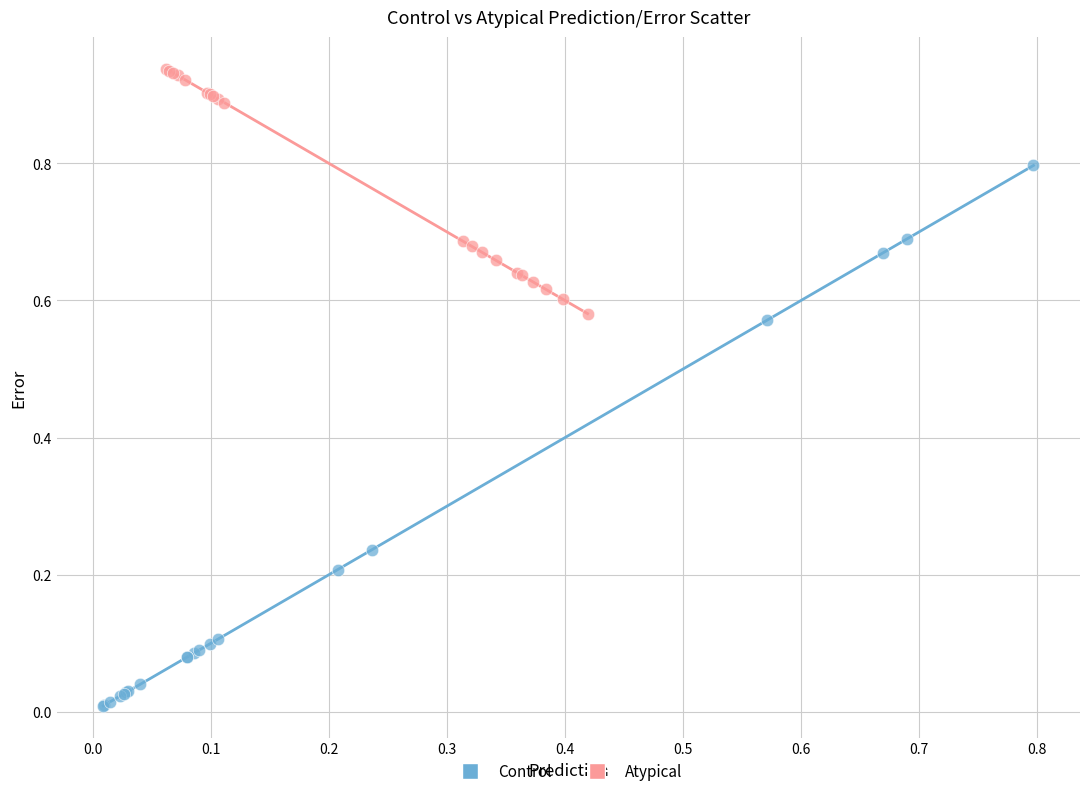

Which series reaches the maximum Y coordinate?

Atypical